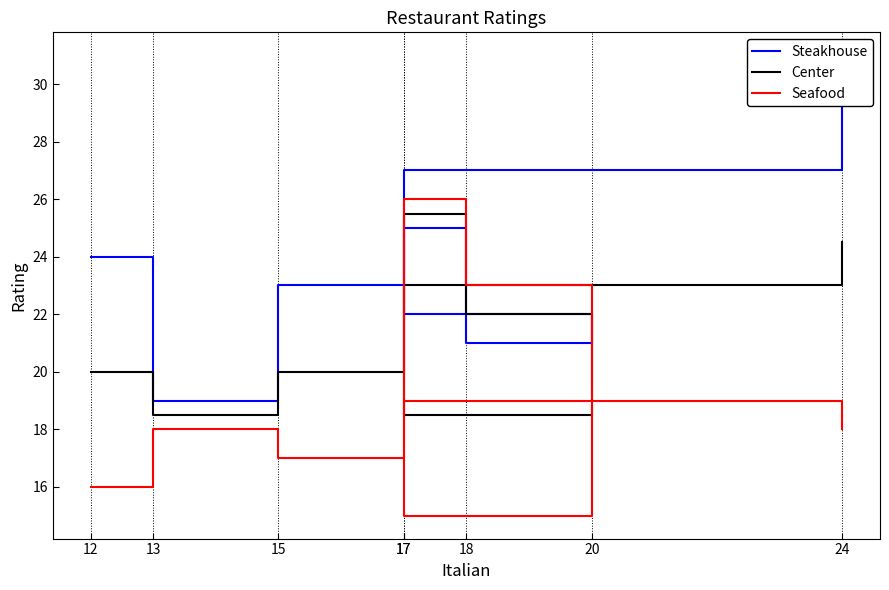

True or false: Center has more than 1 interior local peaks.

False